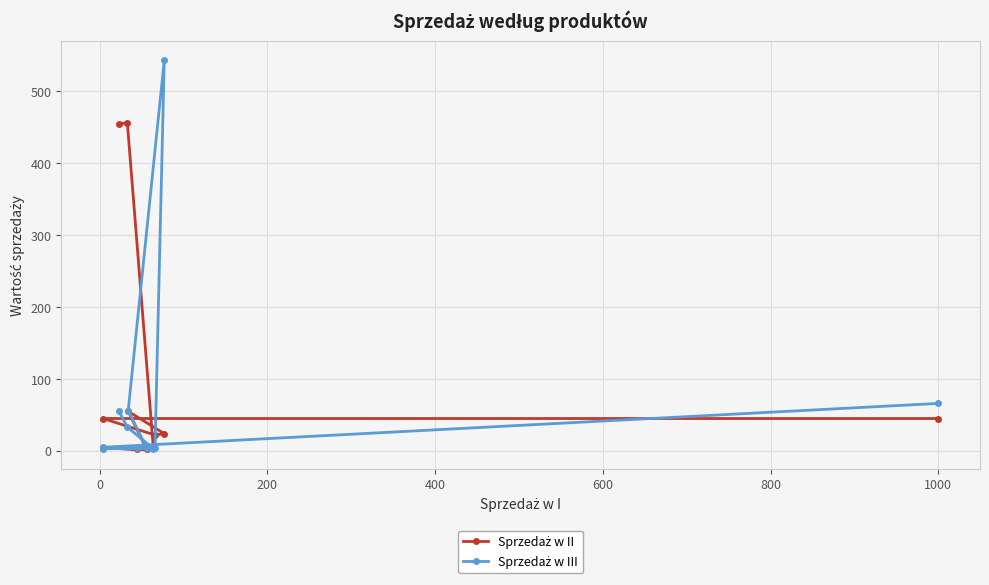

What is the sum of the Sprzedaż w II values at 0 and 400?

69